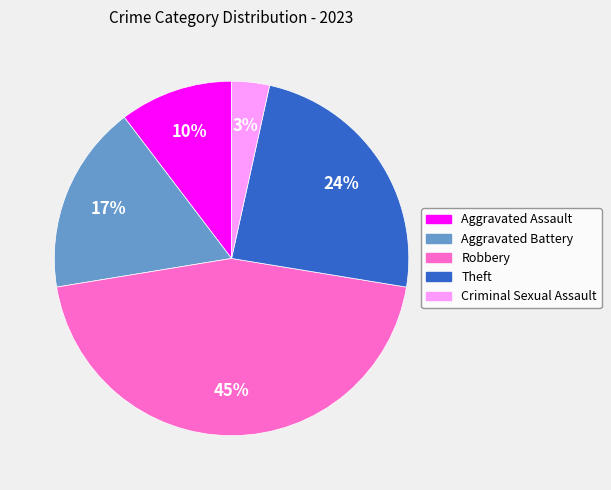

Is there a majority slice in this chart?

No